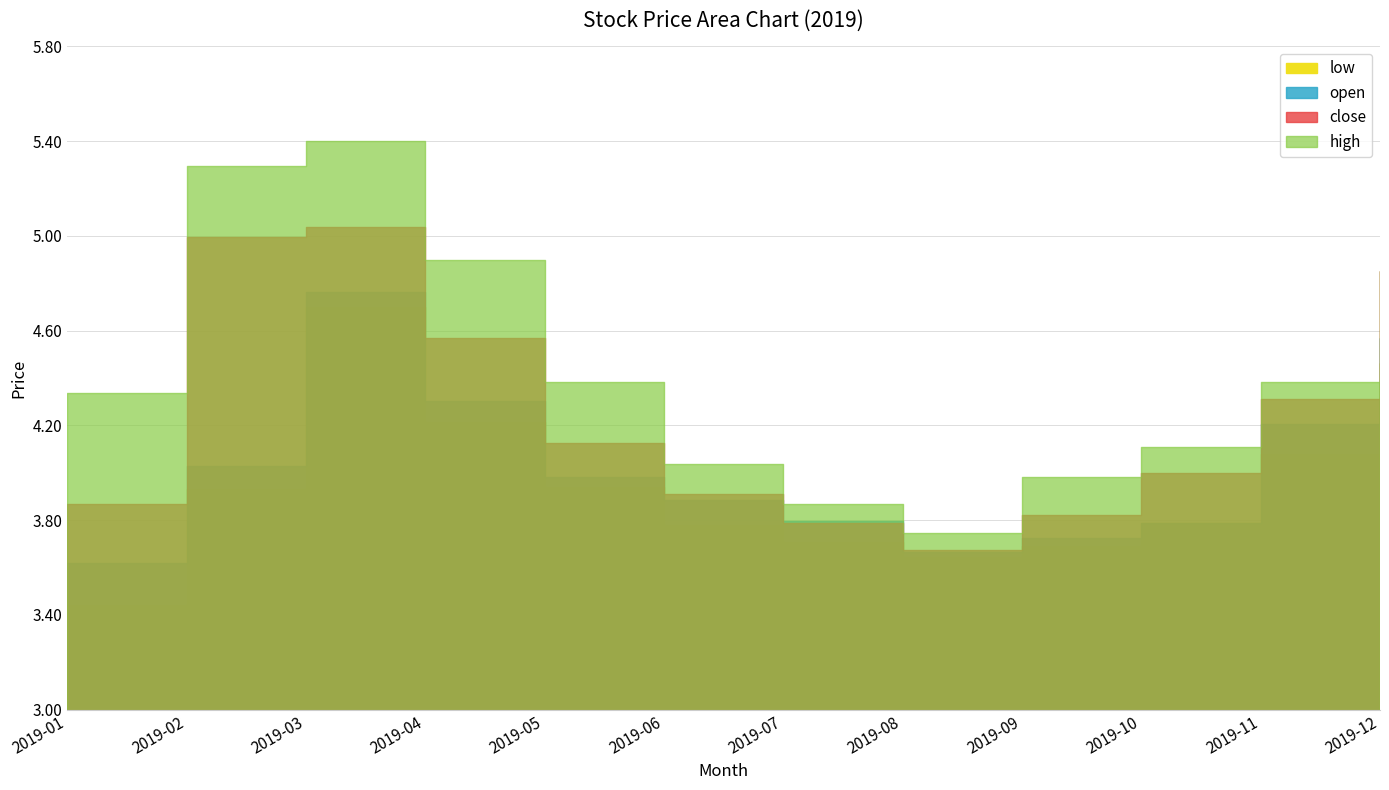

Reading left to right, list all the values displayed in this chart.

close: 2019-01=3.9	2019-02=5.0	2019-03=5.0	2019-04=4.6	2019-05=4.1	2019-06=3.9	2019-07=3.8	2019-08=3.7	2019-09=3.8	2019-10=4.0	2019-11=4.3	2019-12=4.9
open: 2019-01=3.6	2019-02=4.0	2019-03=4.8	2019-04=4.3	2019-05=4.0	2019-06=3.9	2019-07=3.8	2019-08=3.7	2019-09=3.7	2019-10=3.8	2019-11=4.2	2019-12=4.6
low: 2019-01=3.4	2019-02=3.9	2019-03=4.7	2019-04=4.2	2019-05=3.9	2019-06=3.8	2019-07=3.7	2019-08=3.6	2019-09=3.7	2019-10=3.8	2019-11=4.1	2019-12=4.5
high: 2019-01=4.3	2019-02=5.3	2019-03=5.4	2019-04=4.9	2019-05=4.4	2019-06=4.0	2019-07=3.9	2019-08=3.7	2019-09=4.0	2019-10=4.1	2019-11=4.4	2019-12=4.9